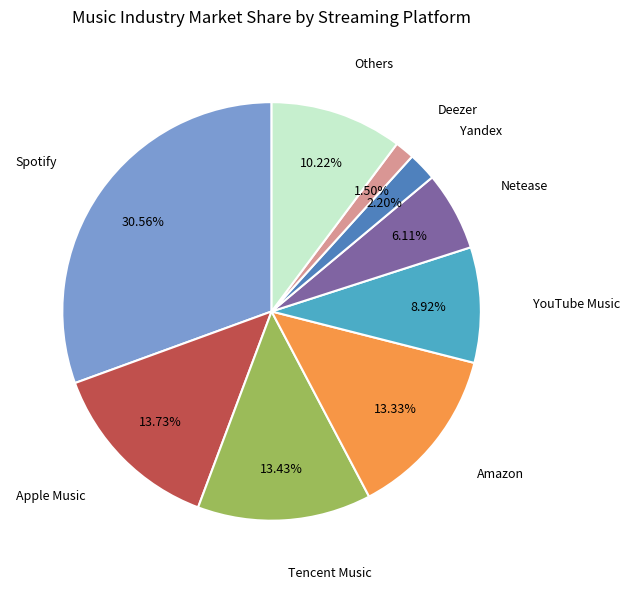

To the nearest percent, what is the combined percentage of Yandex and Apple Music?

16%